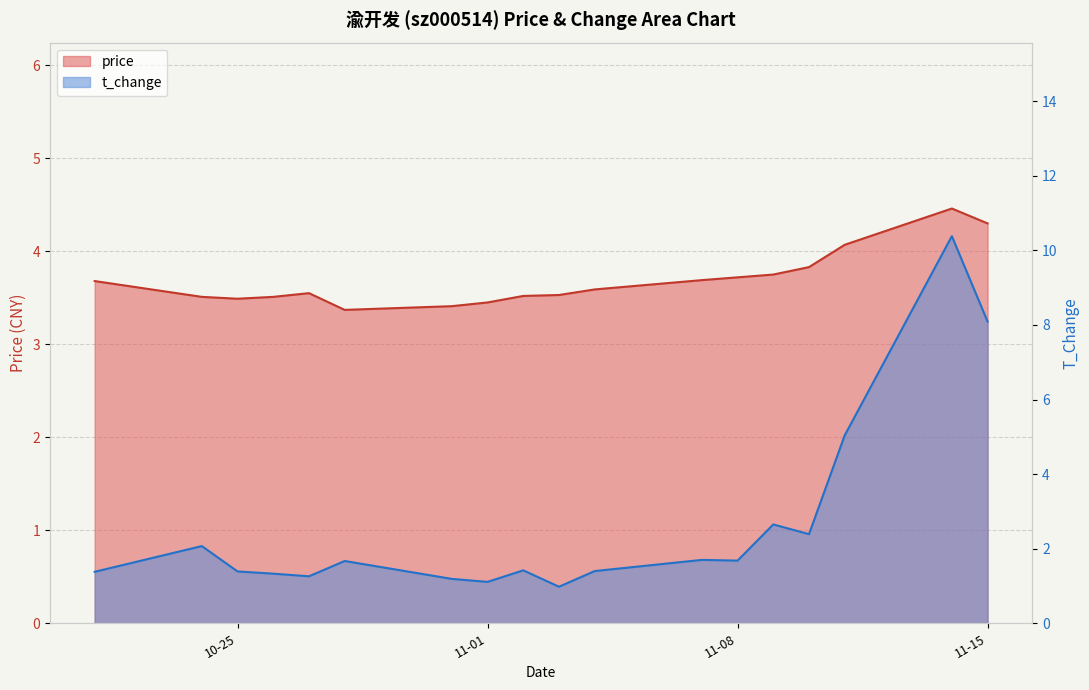

True or false: price and t_change intersect in this chart.

True